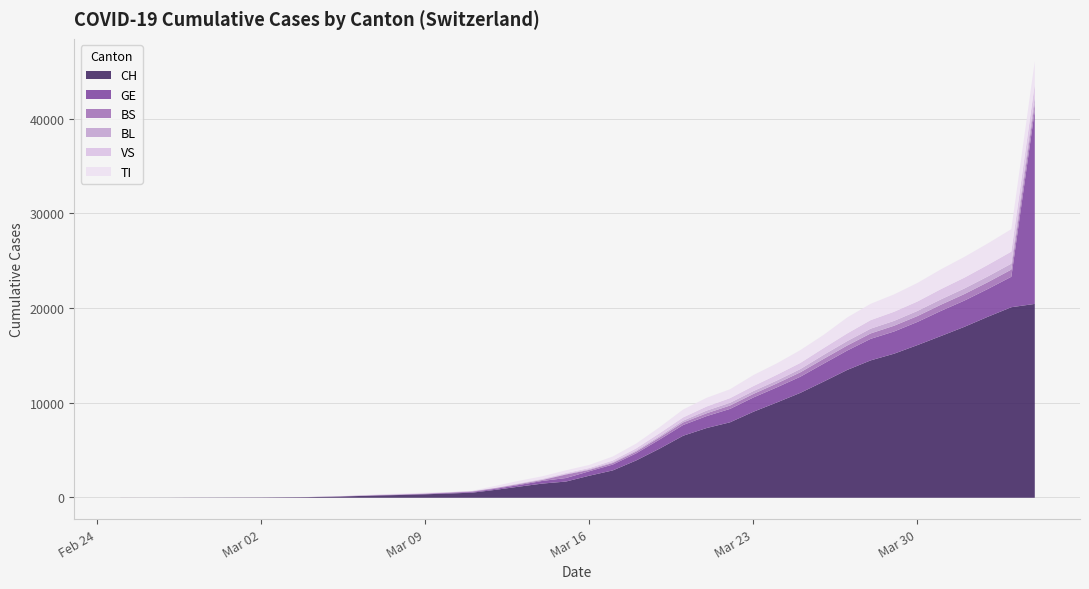

Is it true that BL equals 6 at 2020-03-06?

True